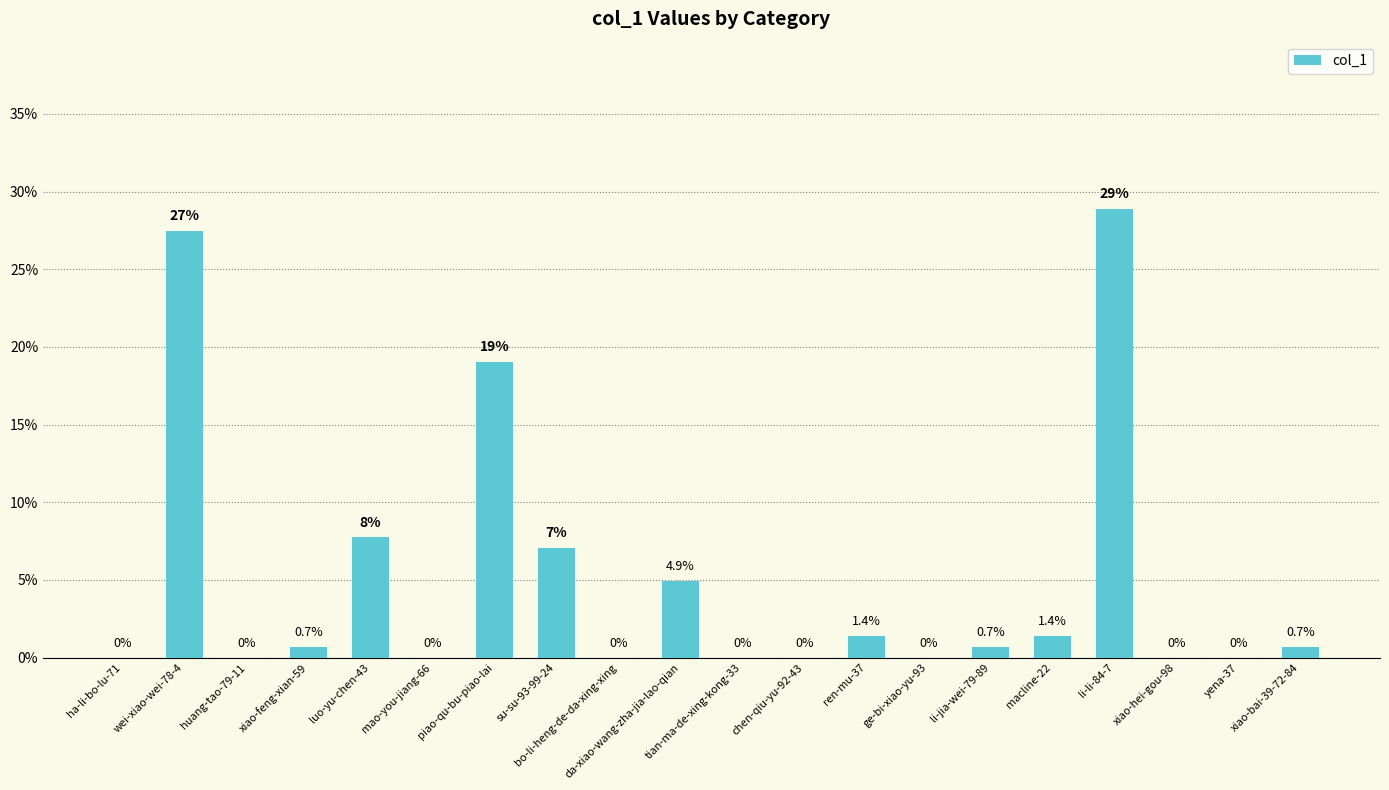

What is the greatest value displayed?

28.9